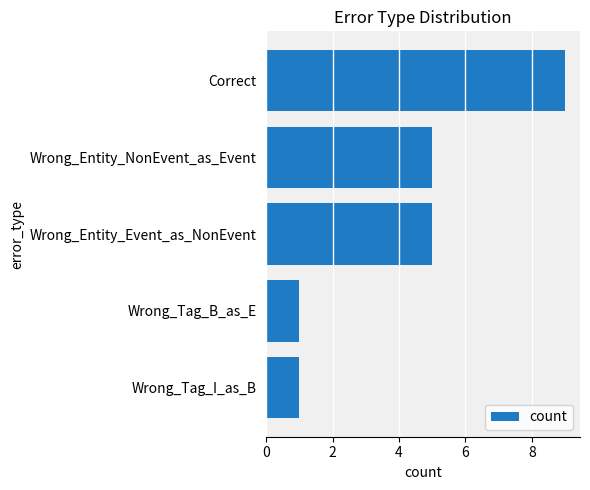

The value at Wrong_Entity_NonEvent_as_Event is 5. True or false?

True